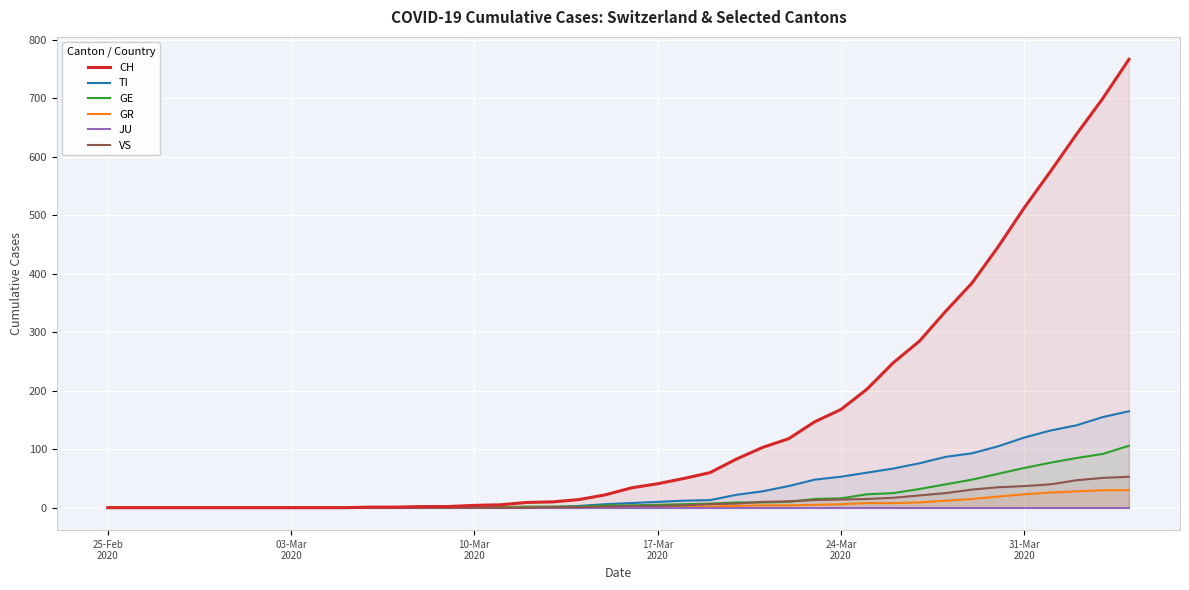

How many lines are shown in the chart?

6